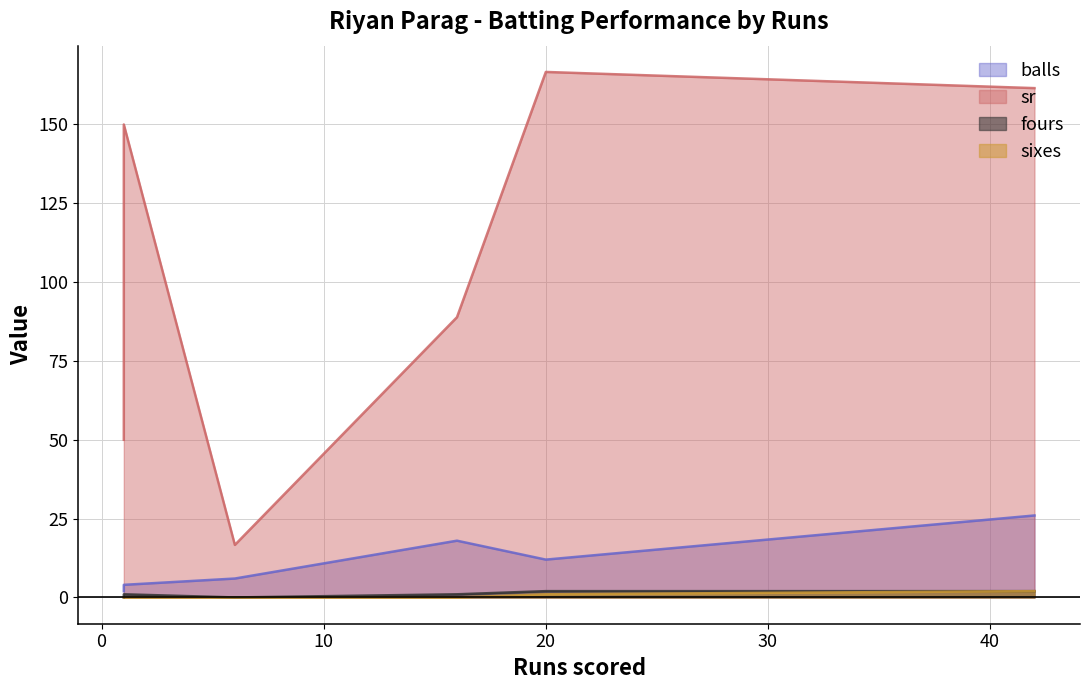

Reading left to right, list all the values displayed in this chart.

balls: 2.0	6.0	18.0	12.0	26.0	4.0
sr: 50.0	16.7	88.9	166.7	161.5	150.0
fours: 0.0	0.0	1.0	2.0	2.0	1.0
sixes: 0.0	0.0	0.0	1.0	2.0	0.0